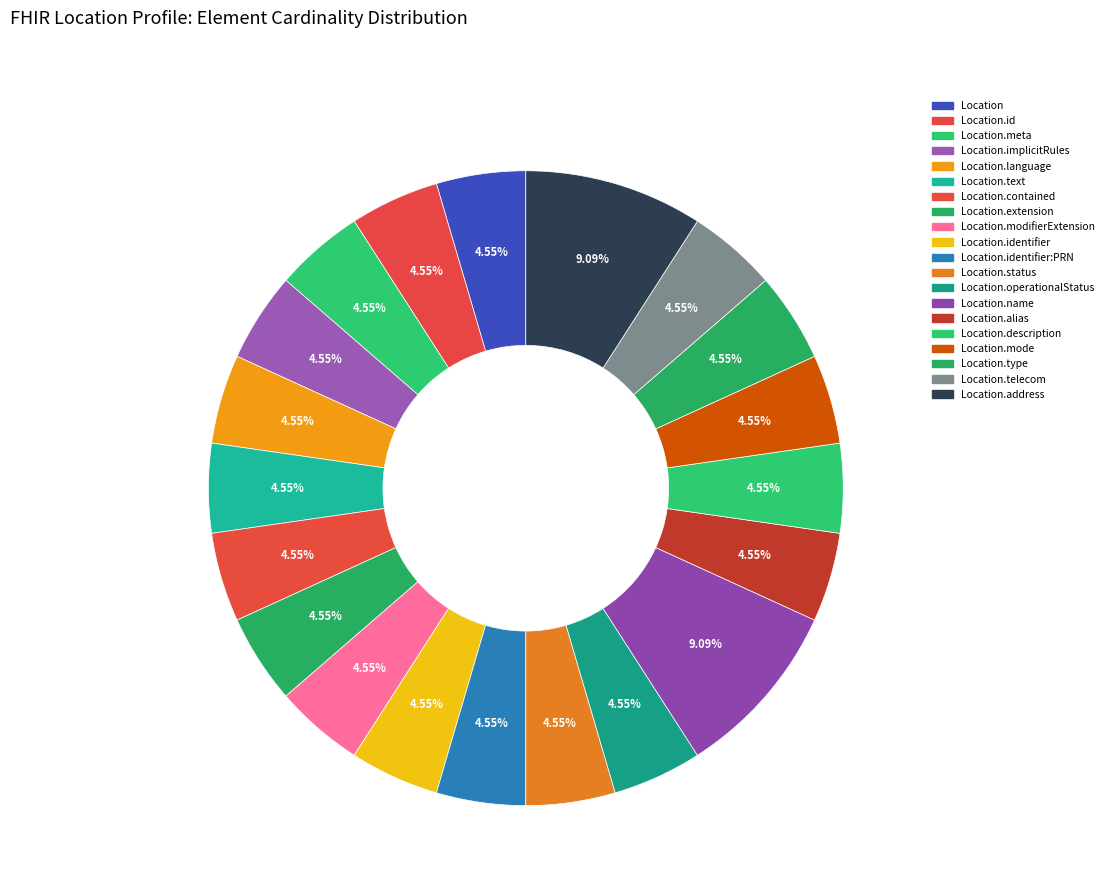

Count the number of slices in the pie.

20